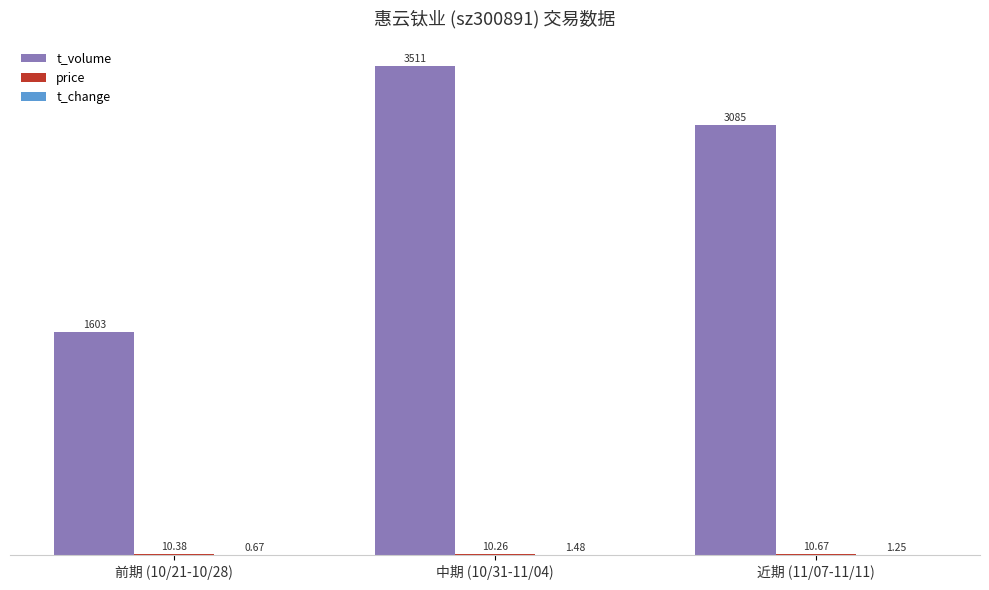

At which category is the sum across all series the highest?

中期 (10/31-11/04)